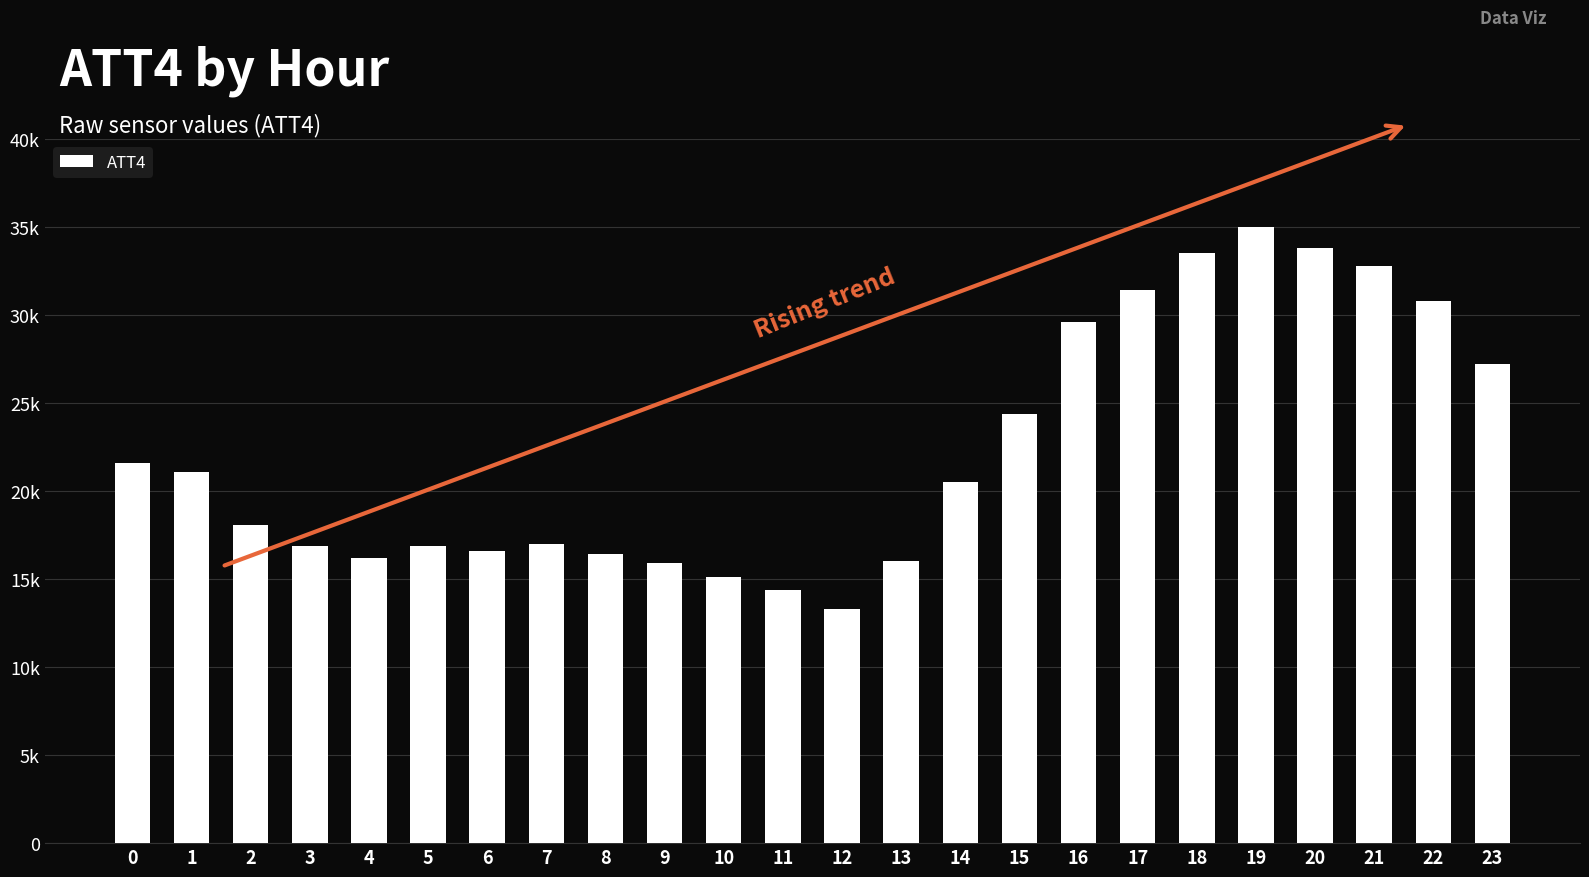

What is the sum of all values?

534500